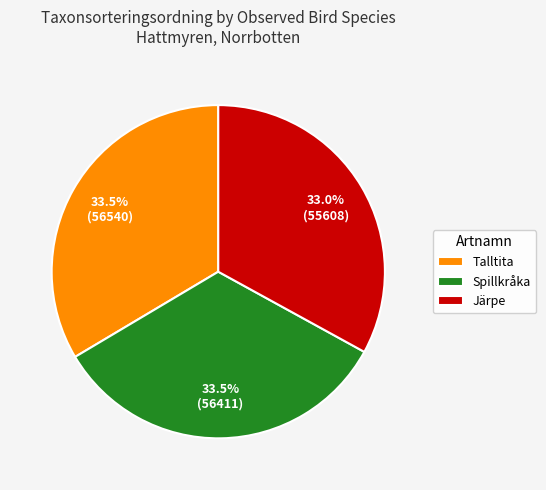

What percentage is NOT represented by Järpe?

67.0%